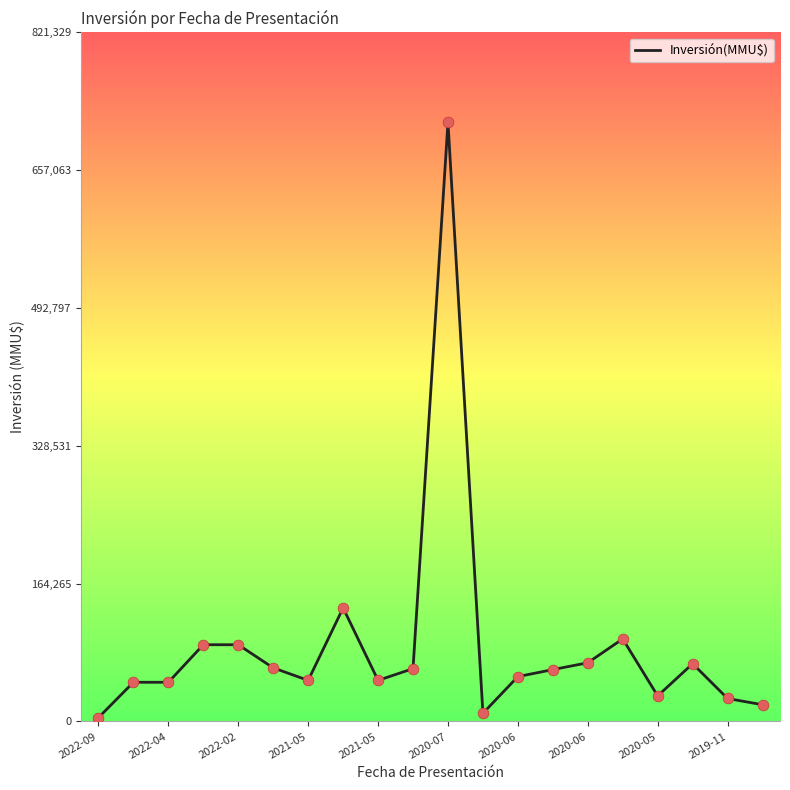

What is the greatest value displayed?

714200